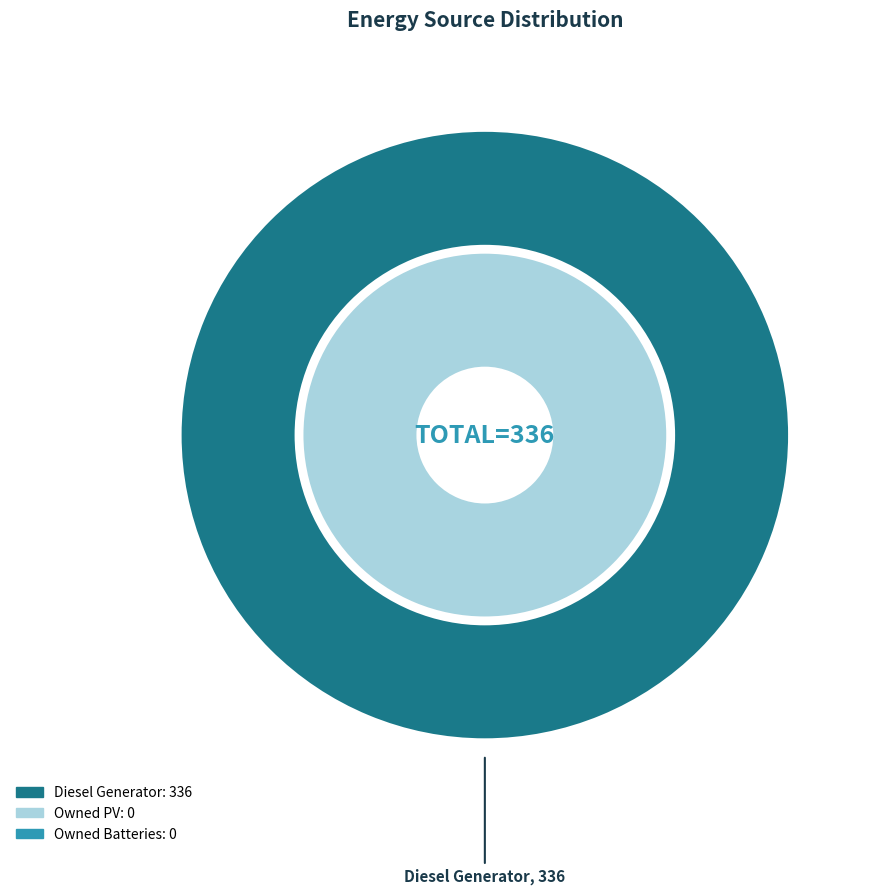

Which slice is the largest?

Diesel Generator